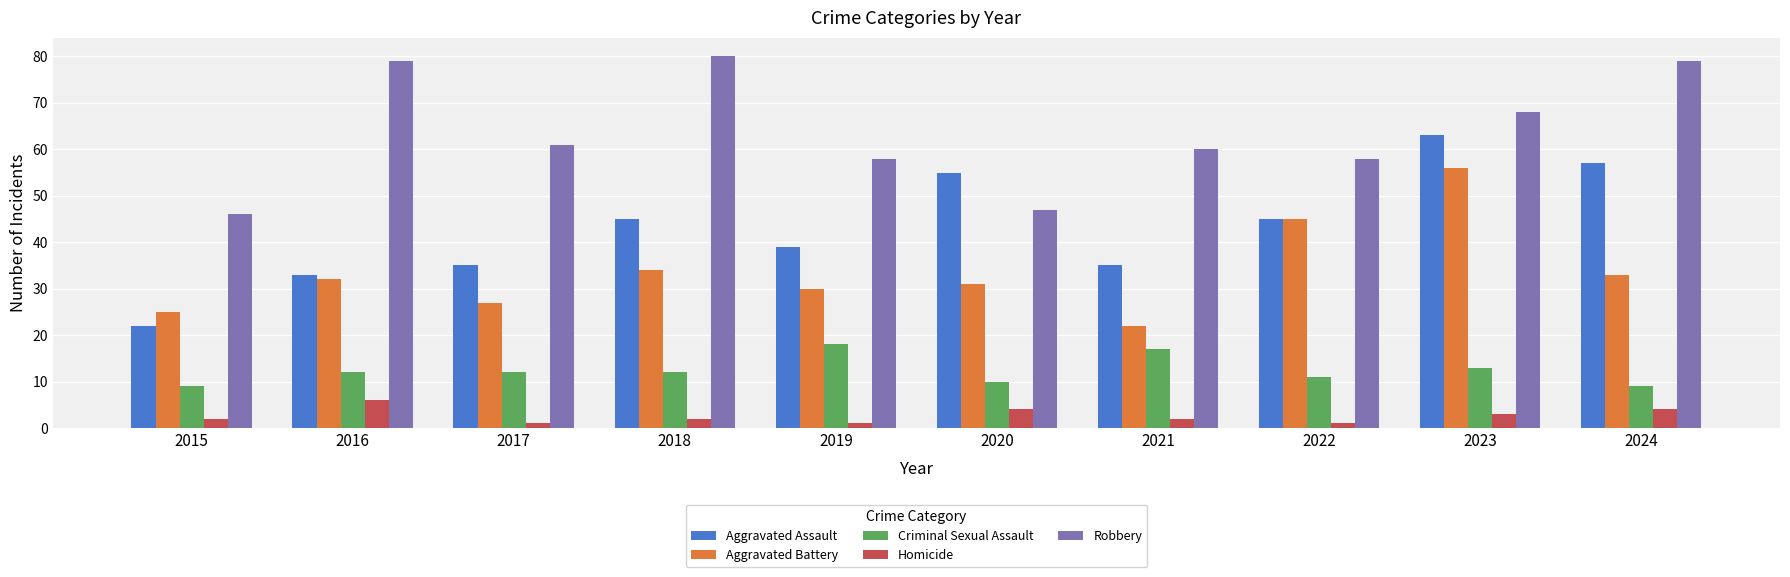

What is the maximum value shown in the chart?

80